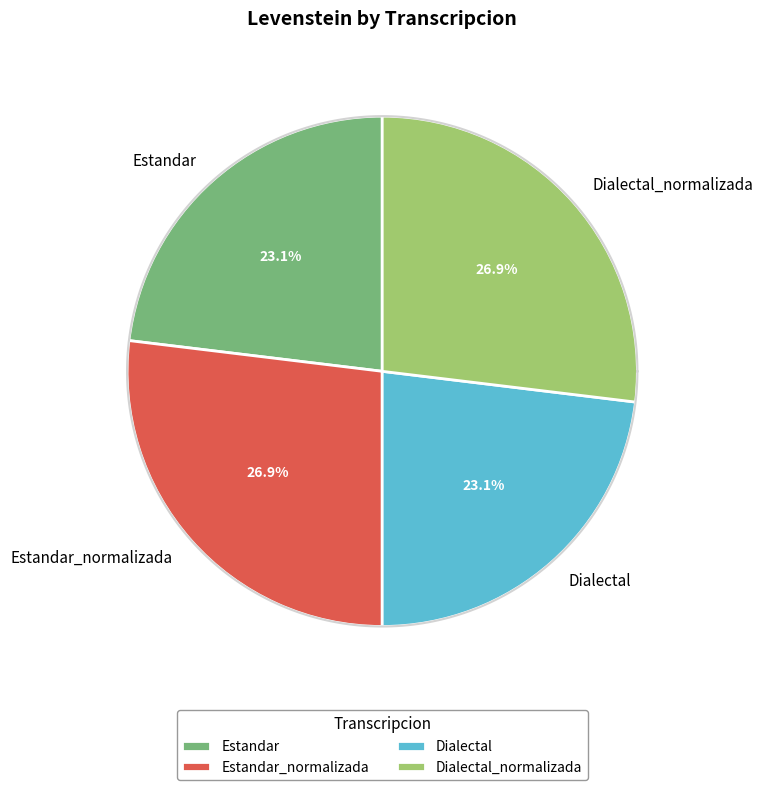

Count the number of slices in the pie.

4